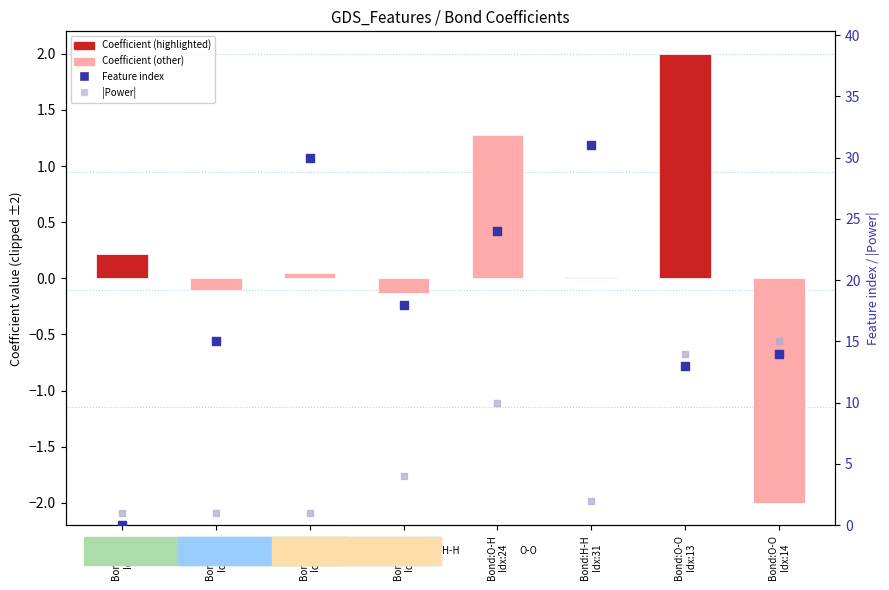

Which series contains the highest Y value?

Feature index